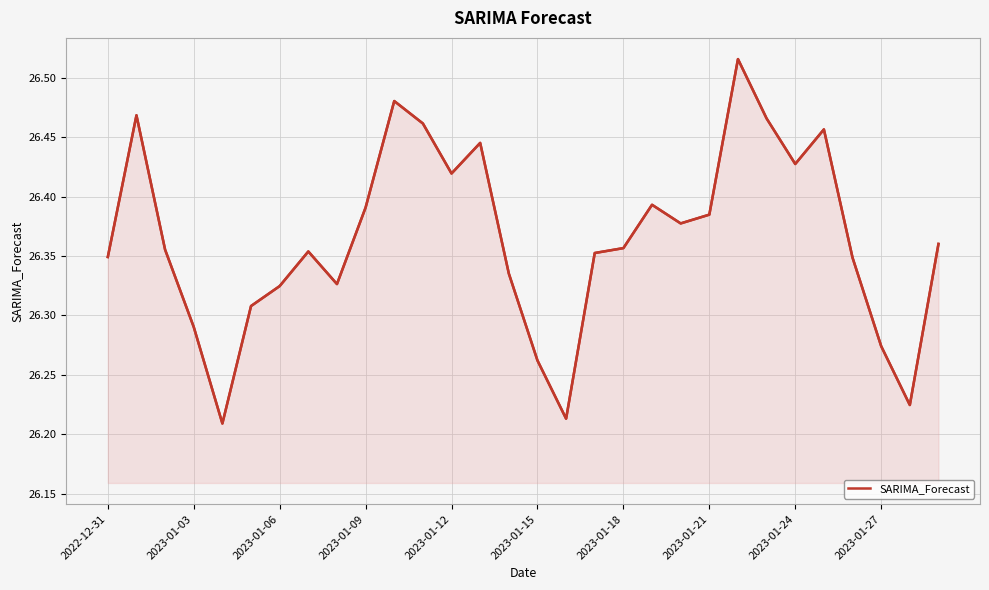

True or false: SARIMA_Forecast has more than 1 points higher than both neighbors.

True